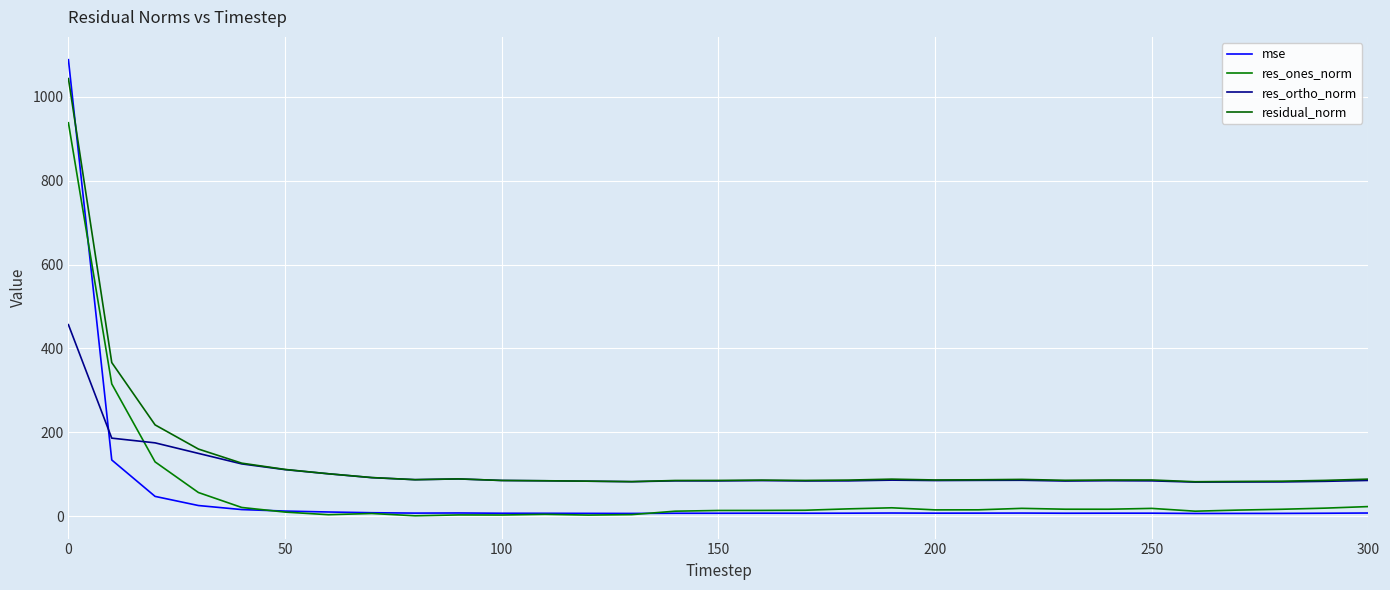

What are all the series names shown in the legend?

mse, res_ones_norm, res_ortho_norm, residual_norm